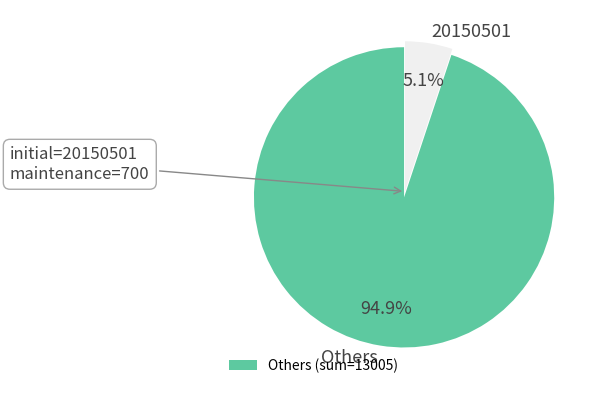

Which slice is the smallest?

20150501